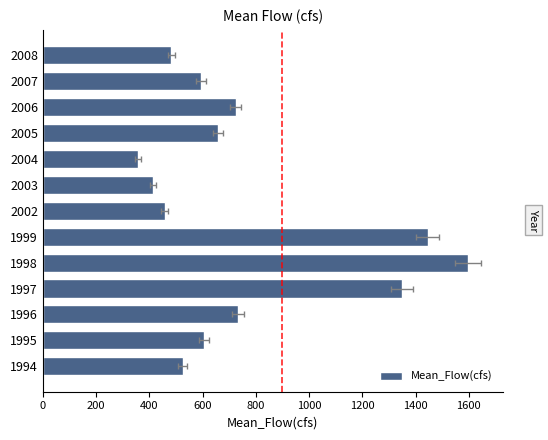

What is the difference between the maximum and minimum values?

1238.6